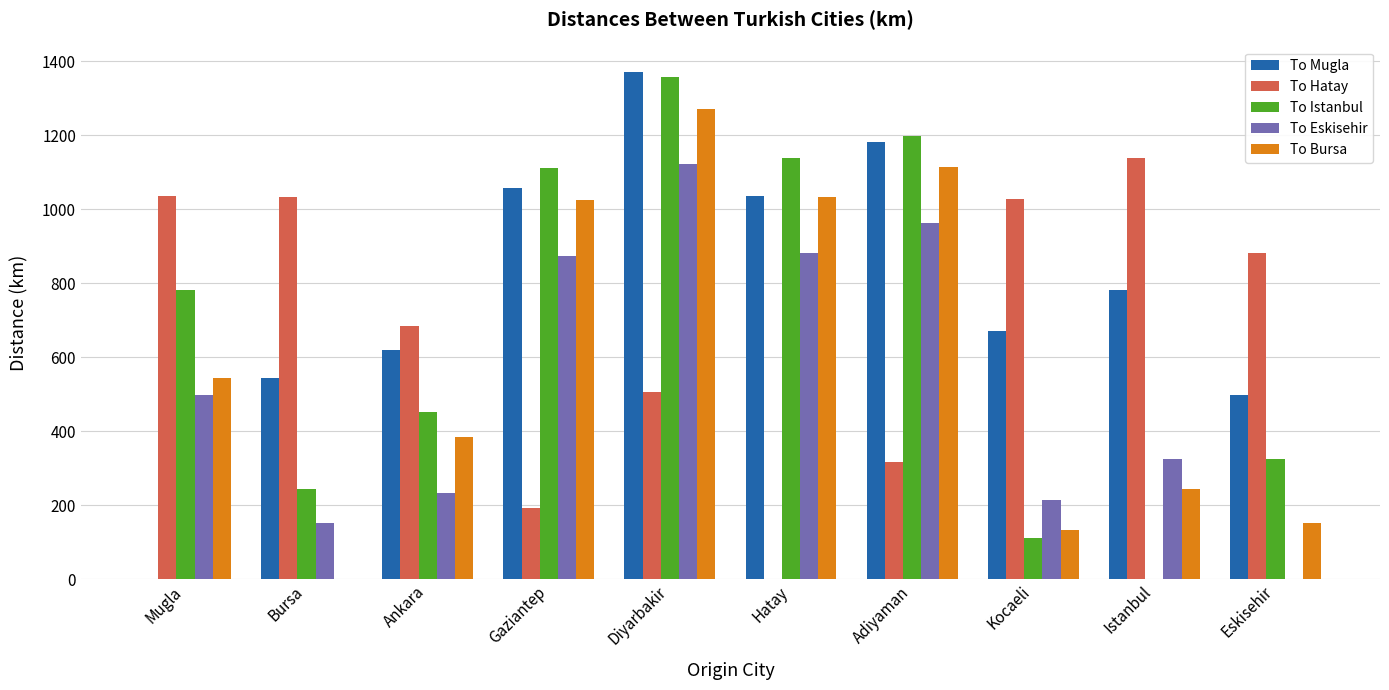

At which category is the sum across all series the highest?

Diyarbakir